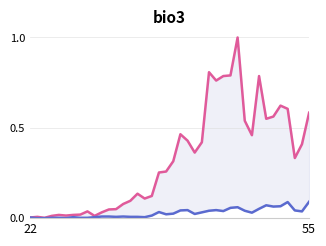

Does the chart have visible grid lines?

Yes